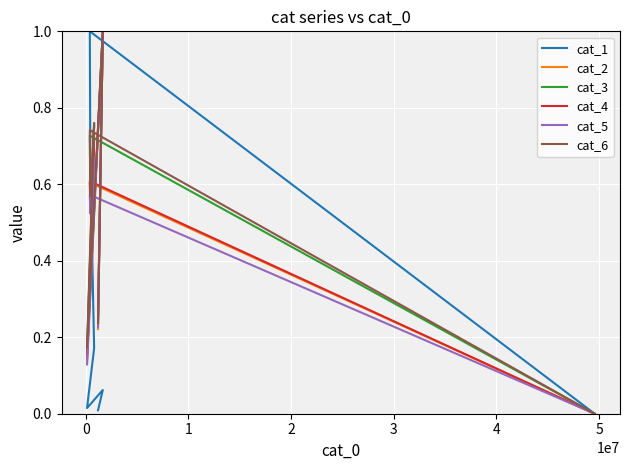

What is the average value of the cat_5 series?

0.4